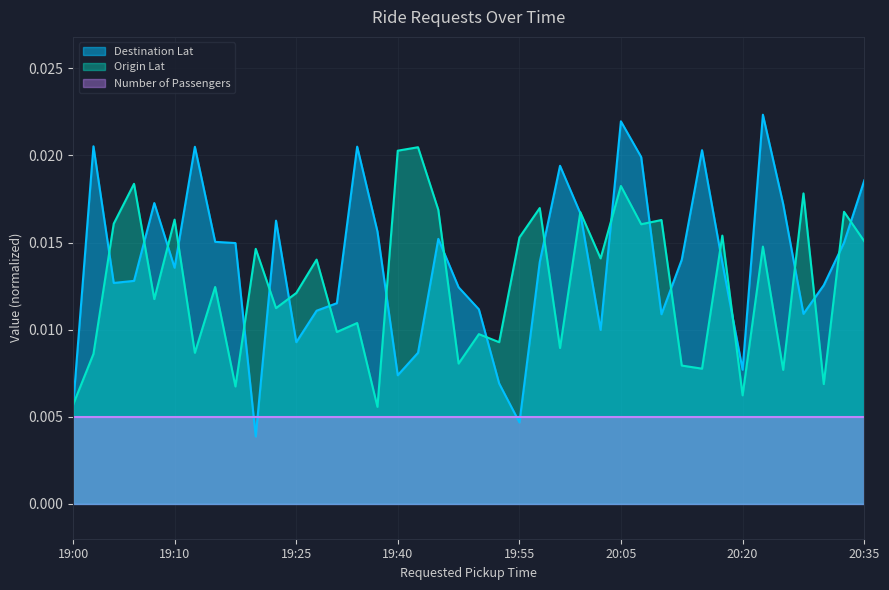

True or false: Destination Lat and Origin Lat cross at least once.

True